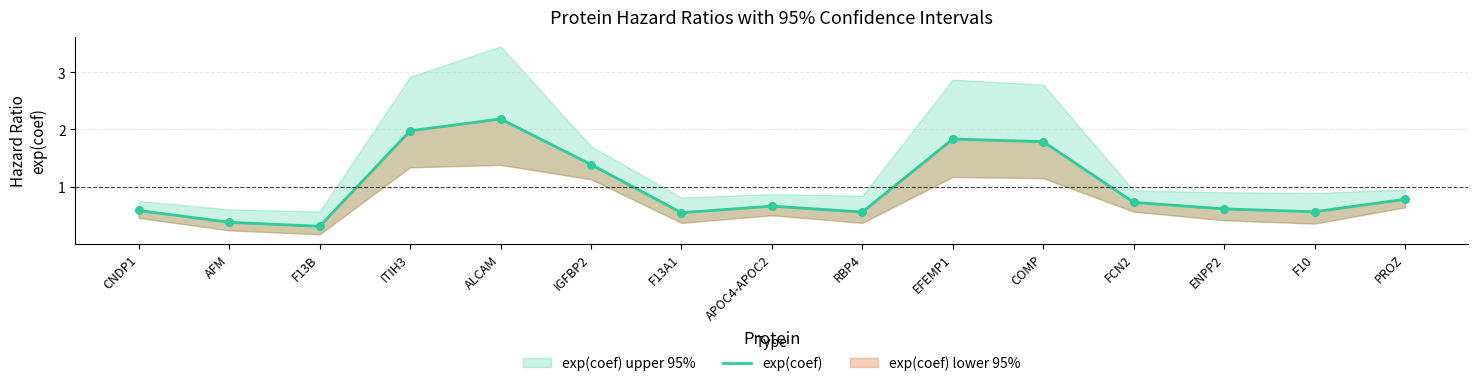

Between APOC4-APOC2 and F10, which is larger?

APOC4-APOC2